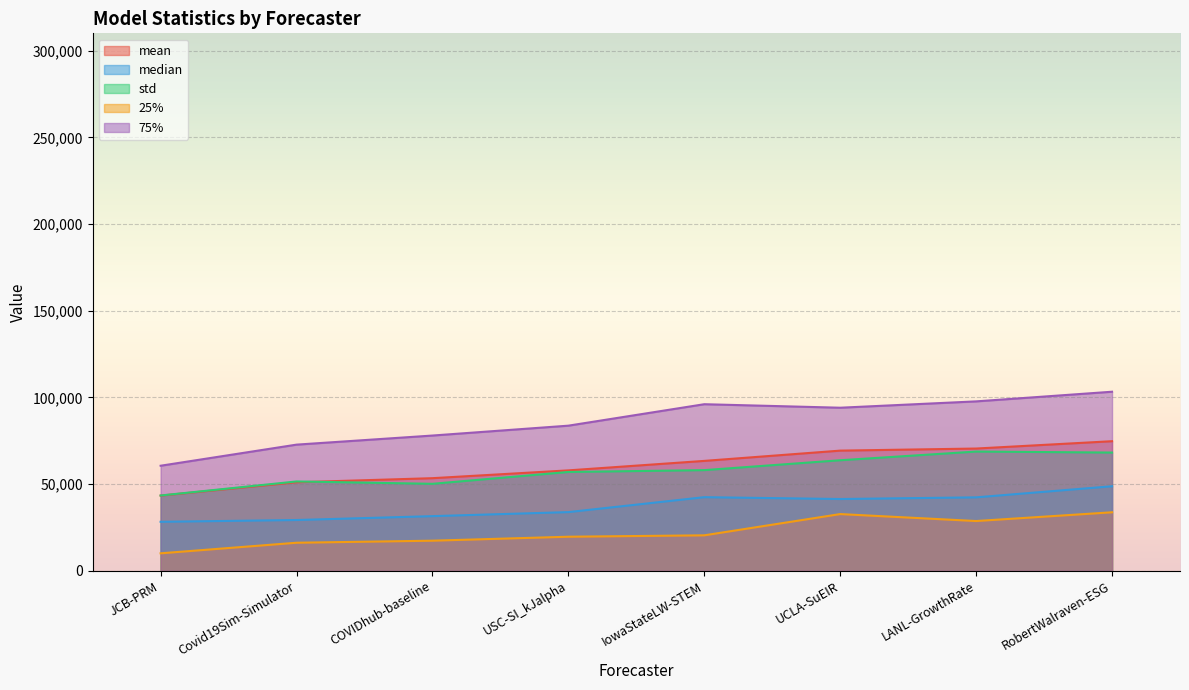

True or false: 75% has a value of 97711.0 at LANL-GrowthRate.

True